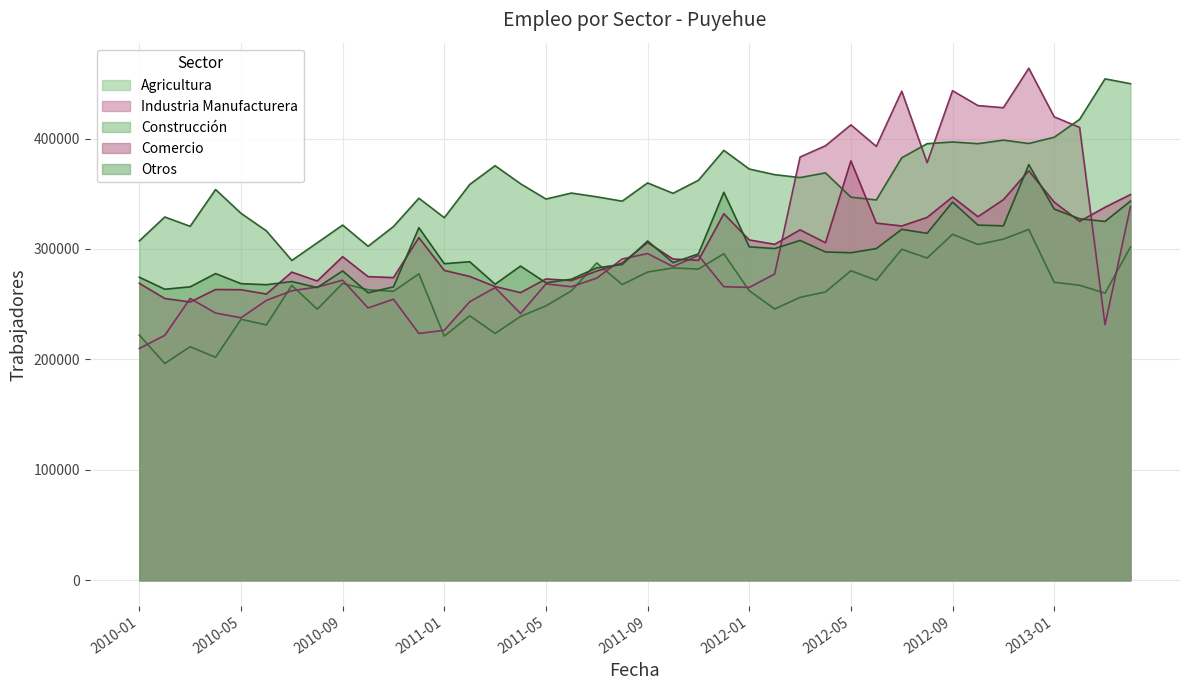

What is the maximum value for Comercio?

379744